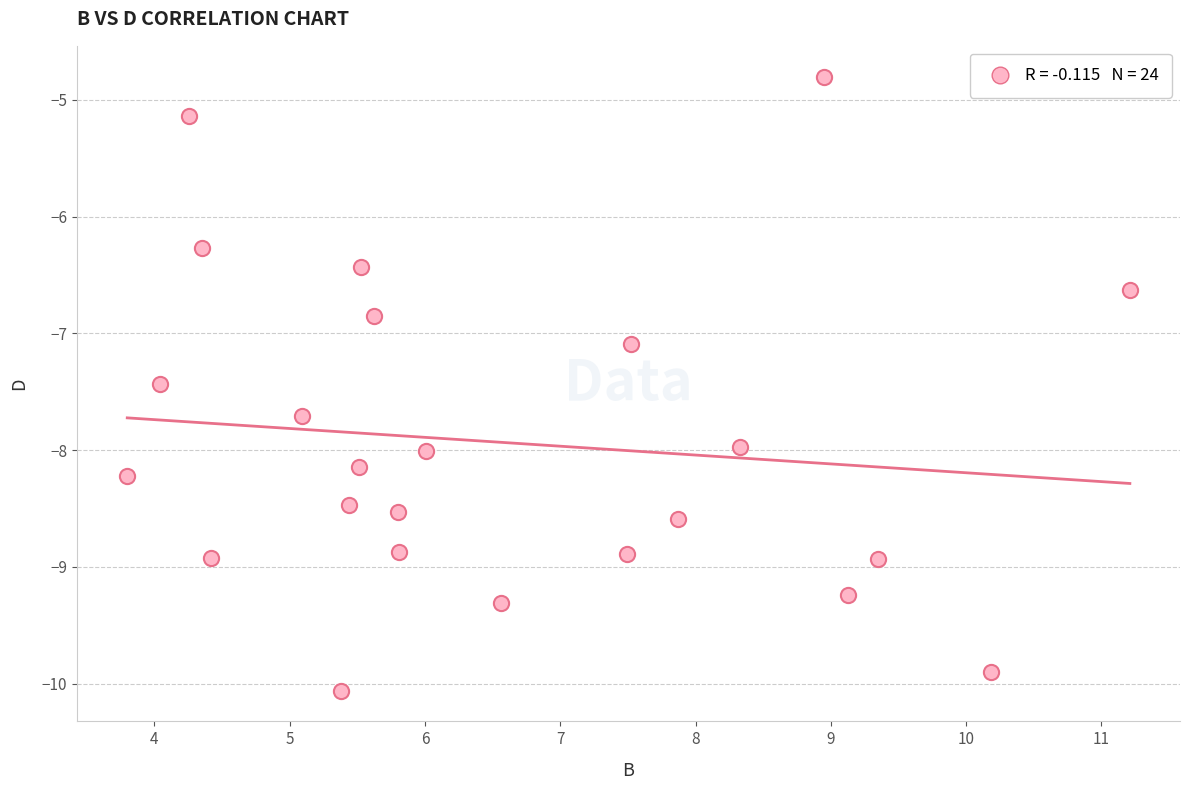

What is the range of X values (max minus min)?

7.4